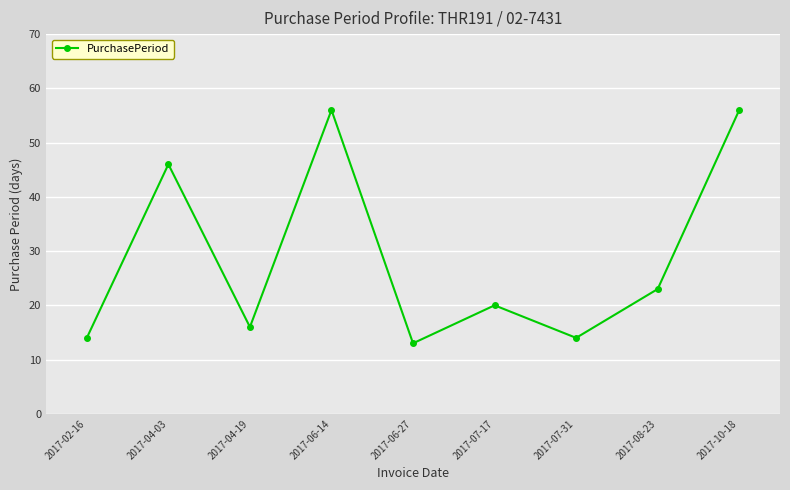

At which label is the value closest to 34?

2017-08-23